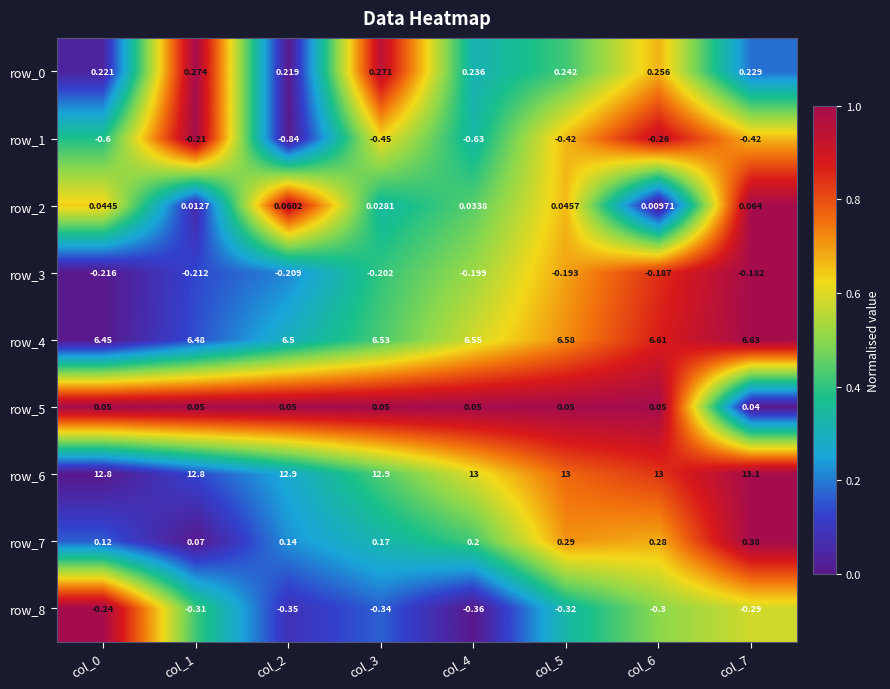

Is the value of row_0 at col_5 greater than the value of row_1 at col_5?

Yes